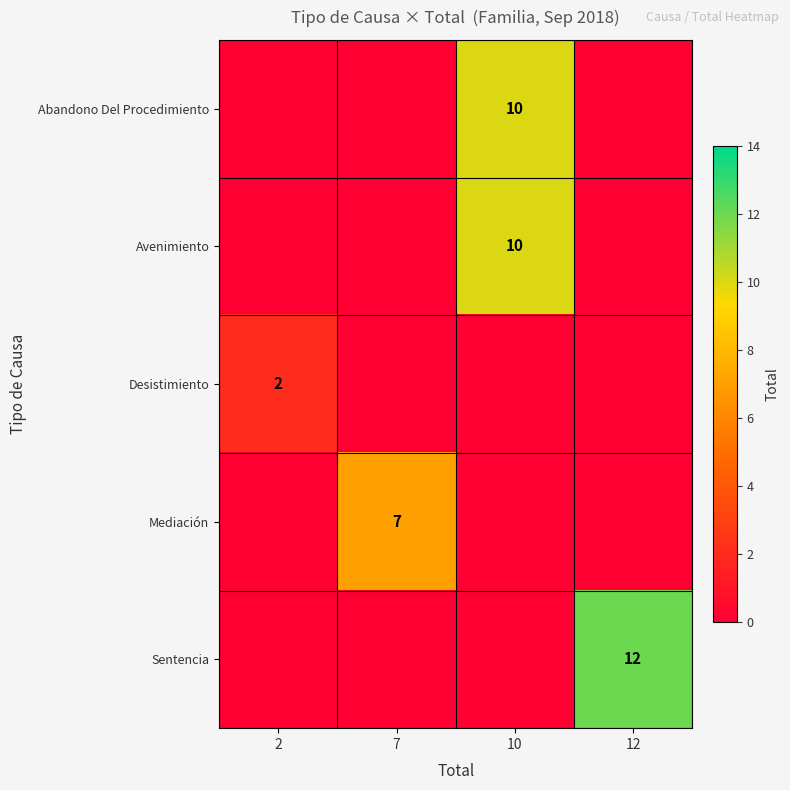

True or false: Avenimiento has a value of 4 at 10.

False